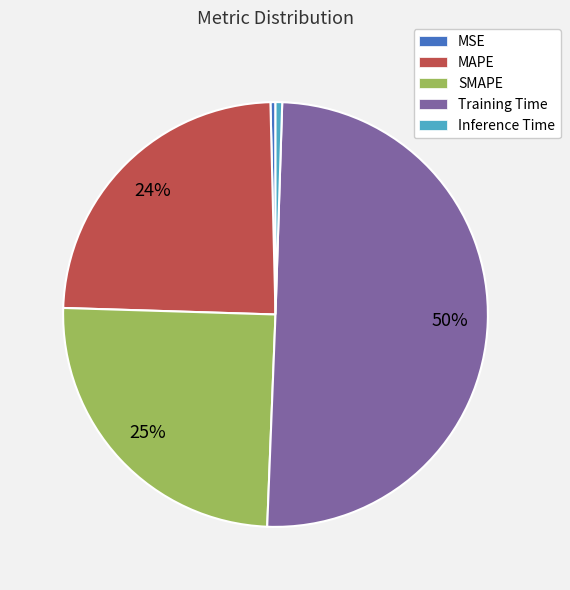

To the nearest percent, what is the combined percentage of SMAPE and MSE?

25%